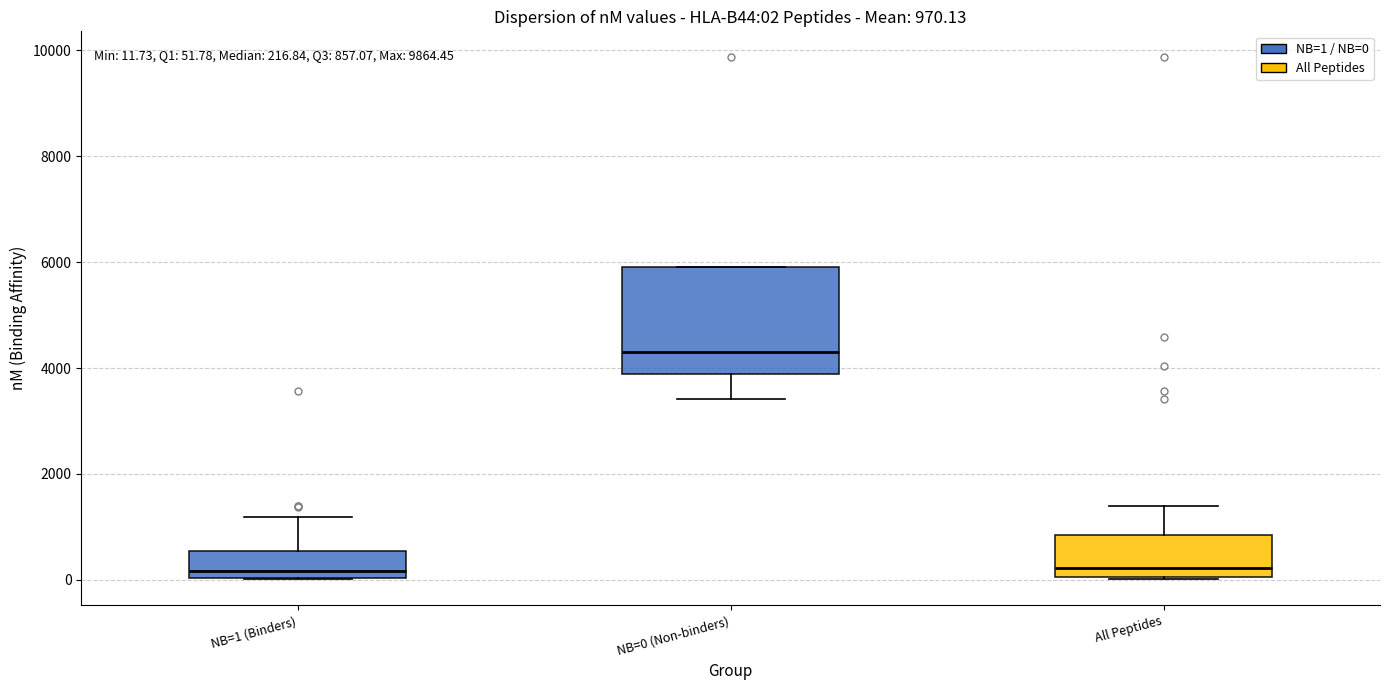

Which box has the highest median line?

NB=0 (Non-binders)